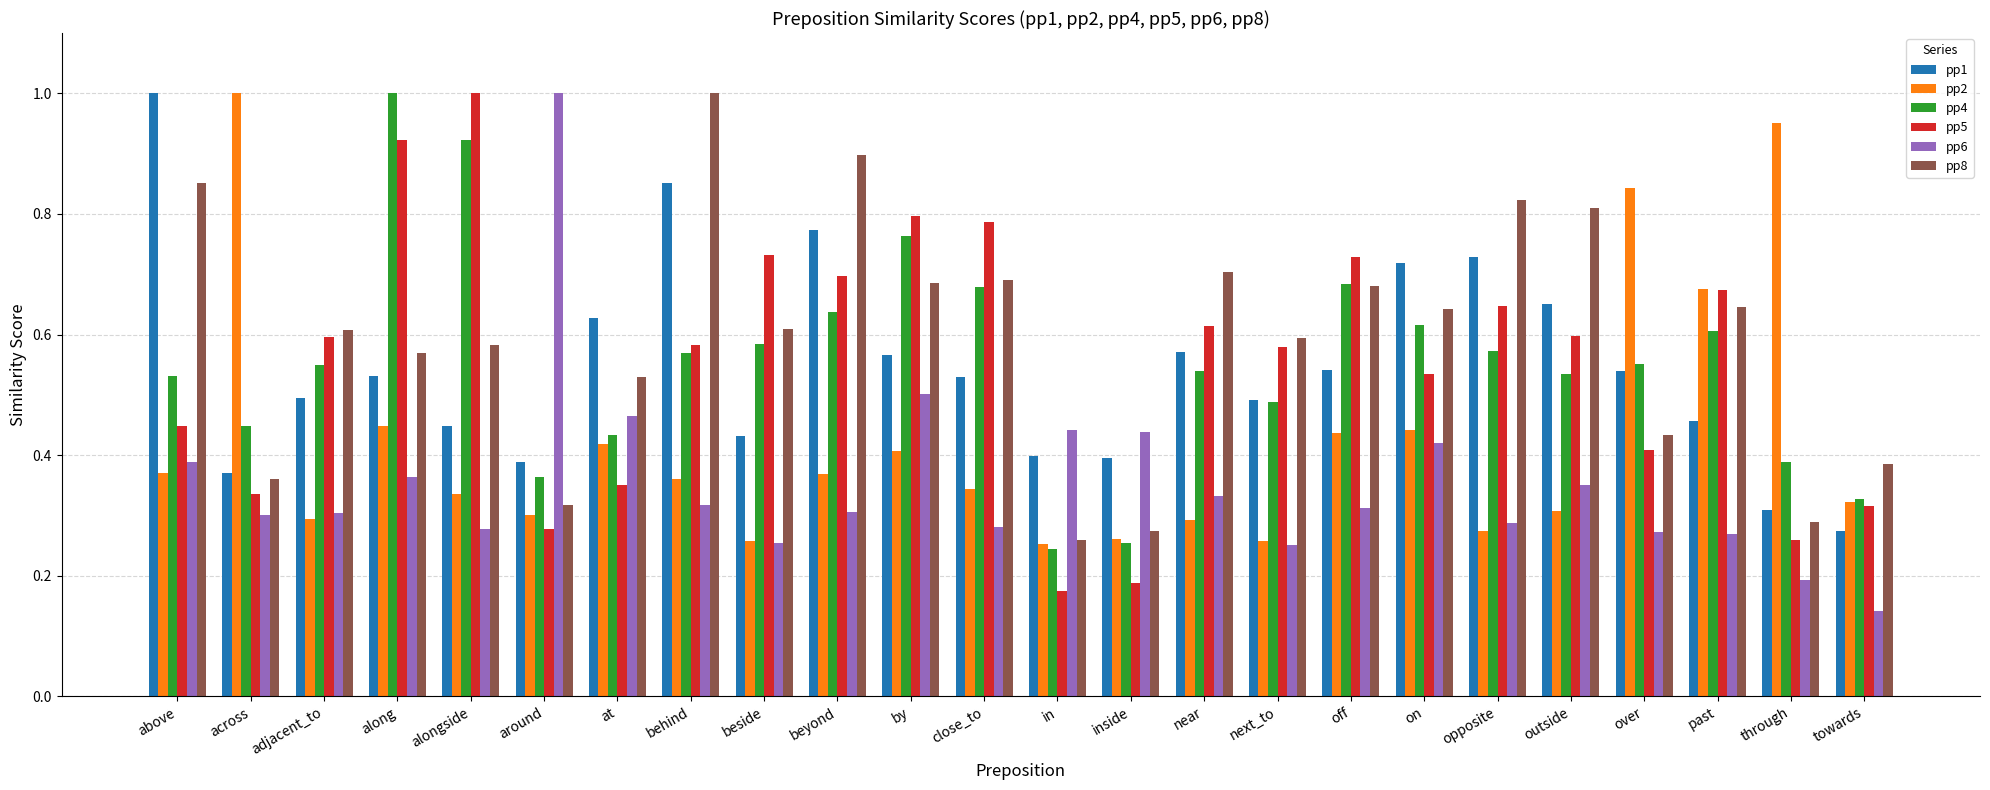

Between adjacent_to and opposite, which series saw the biggest shift?

pp1